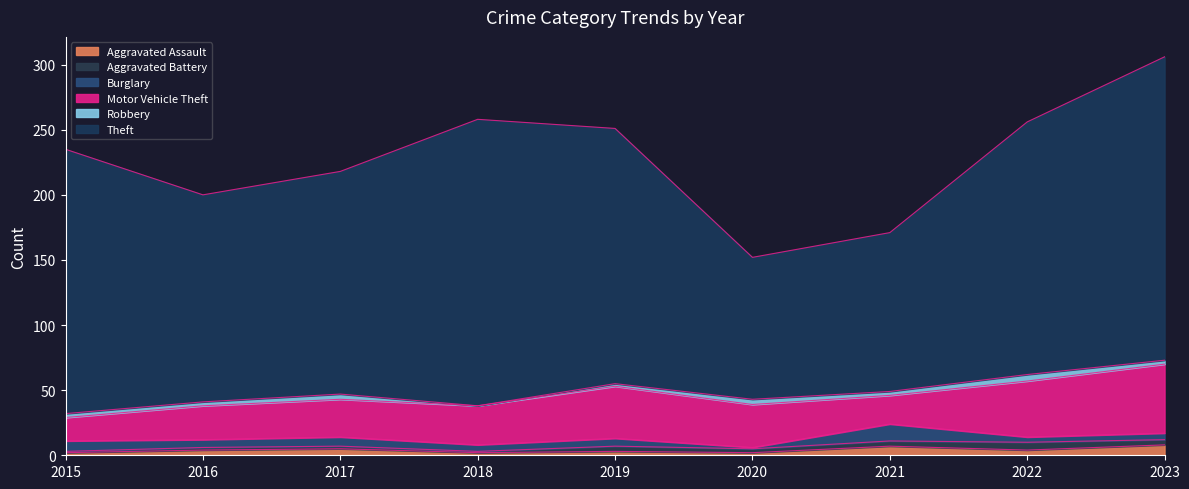

Is it true that Motor Vehicle Theft equals 40 at 2019?

True